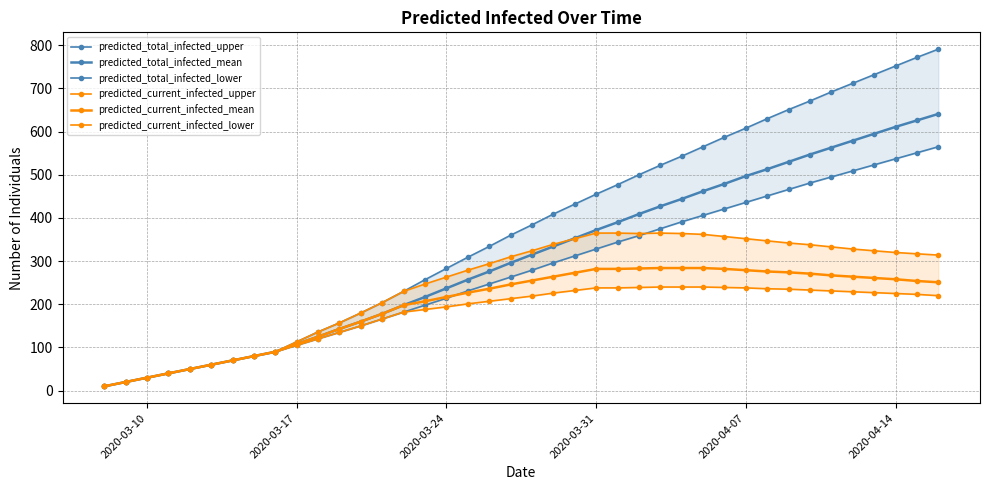

Is it true that predicted_current_infected_mean equals 201 at 10?

False